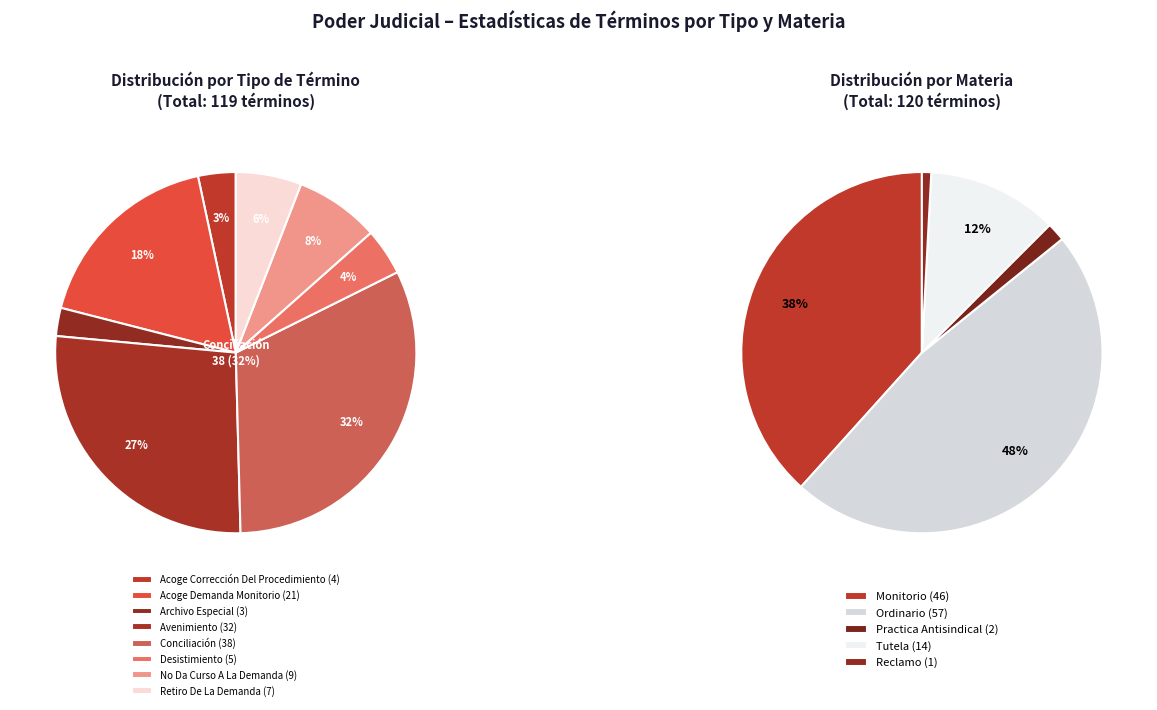

What is the change in value from Archivo Especial to Desistimiento?

+2